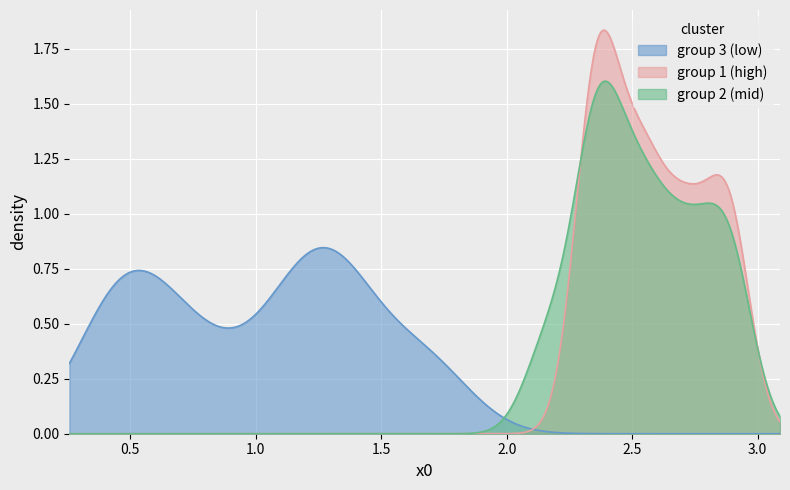

What is the sum of all values?

35.1